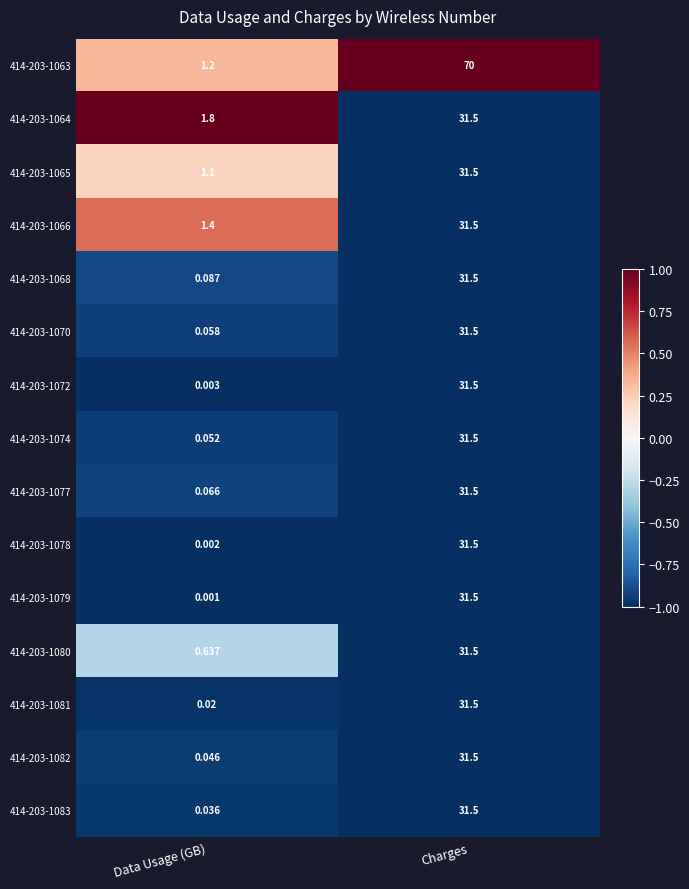

Which category has the lowest value in the 414-203-1070 series?

Data Usage (GB)